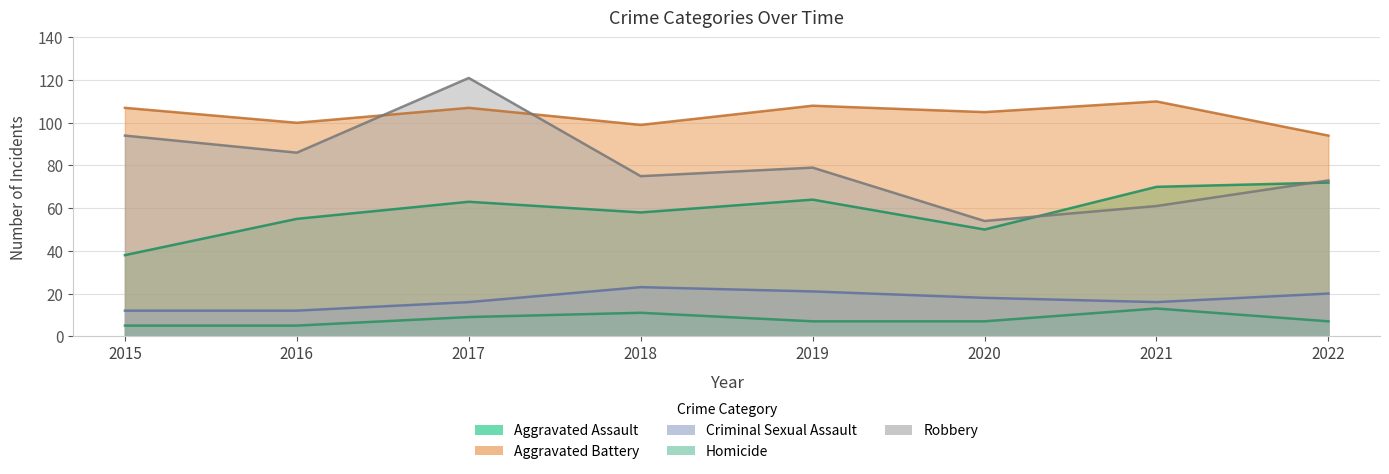

What is the minimum value shown in the chart?

5